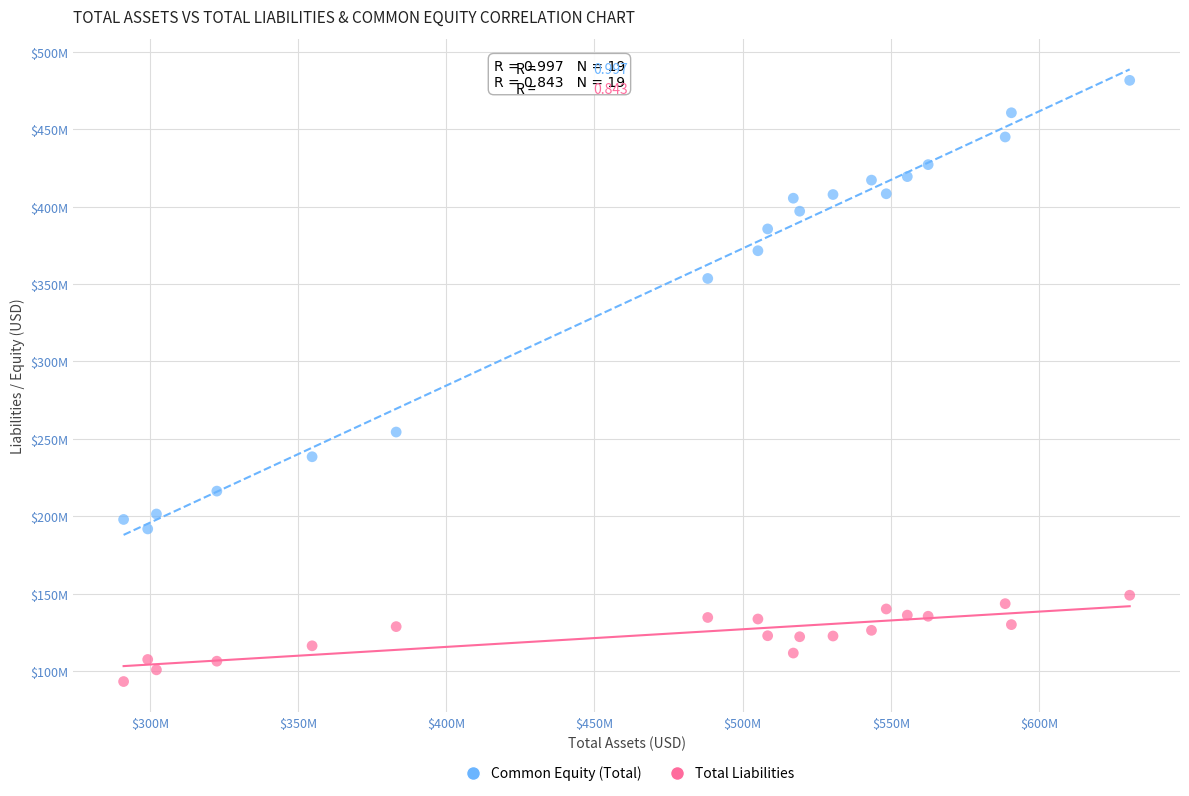

Which series reaches the minimum Y coordinate?

Total Liabilities